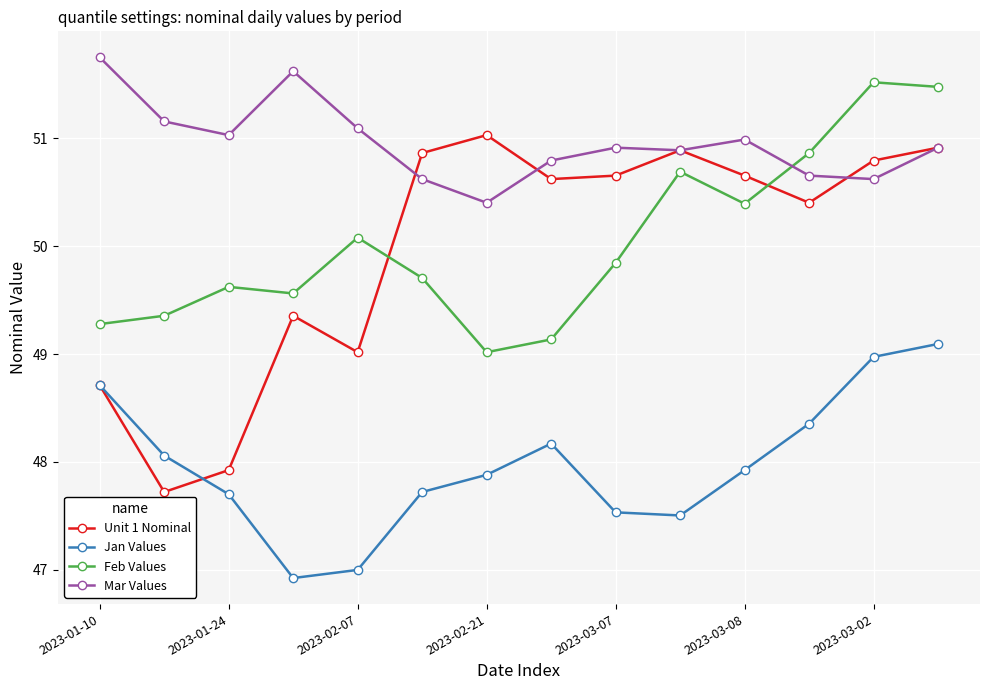

How many interior local valleys does the Unit 1 Nominal series have?

4